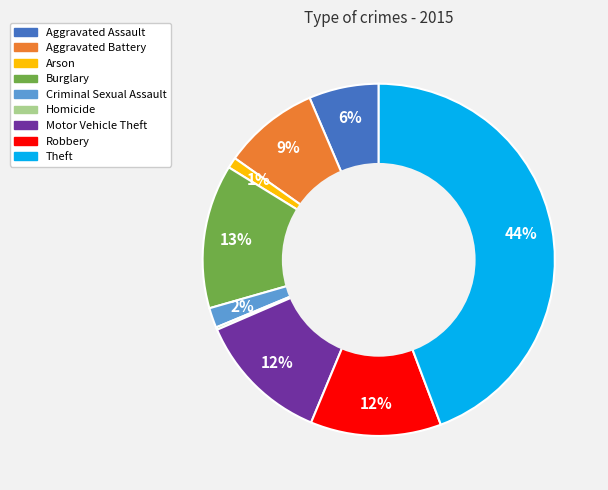

Does any single category account for the majority?

No